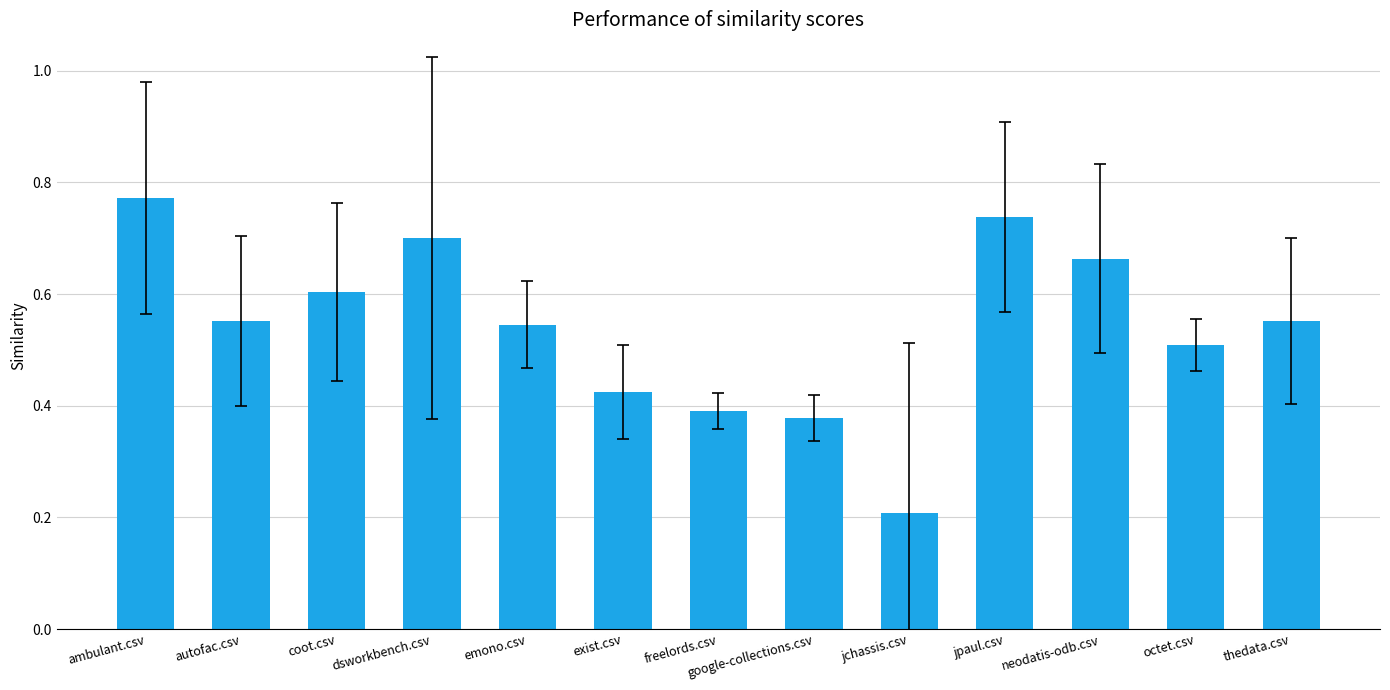

What is the change in value from jchassis.csv to neodatis-odb.csv?

+0.5